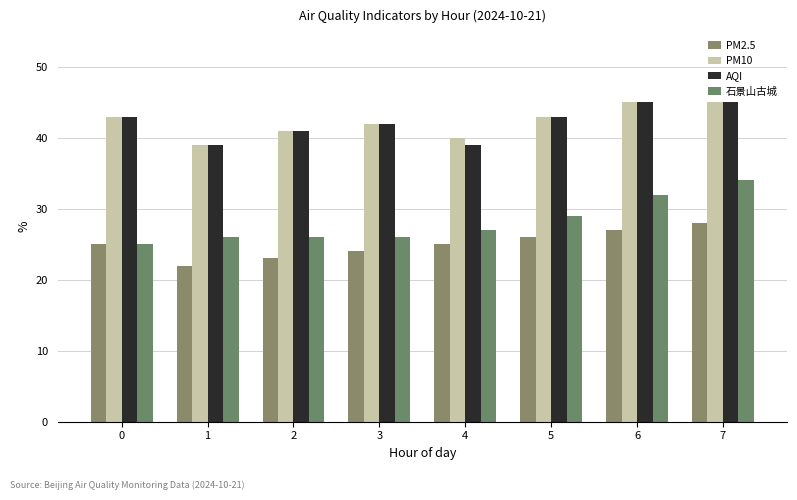

Rank the series by their maximum value, from highest to lowest.

PM10, AQI, 石景山古城, PM2.5